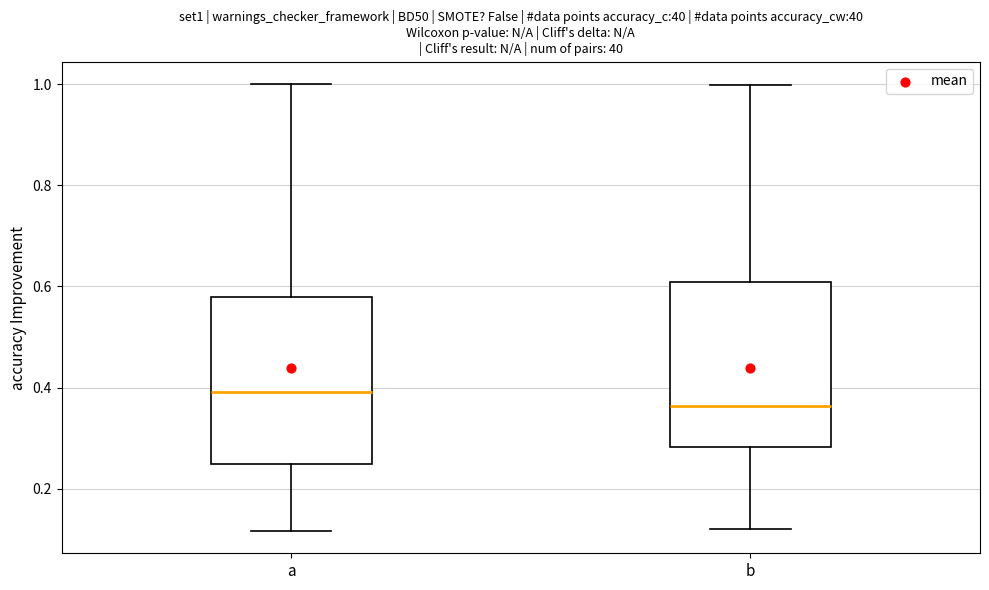

Which box's median line is the highest?

a